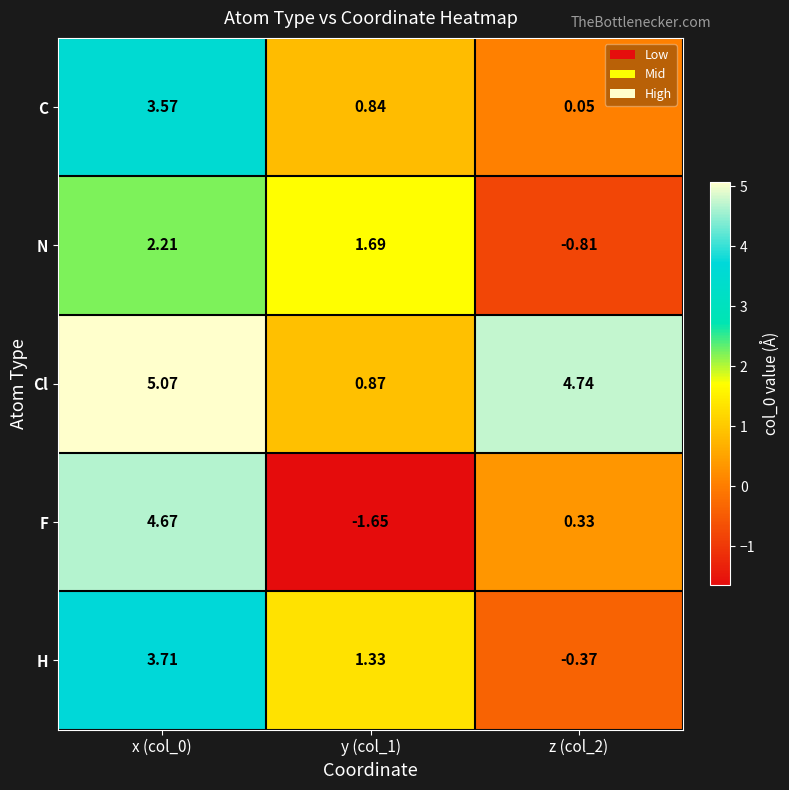

Count the number of categories in the chart.

3